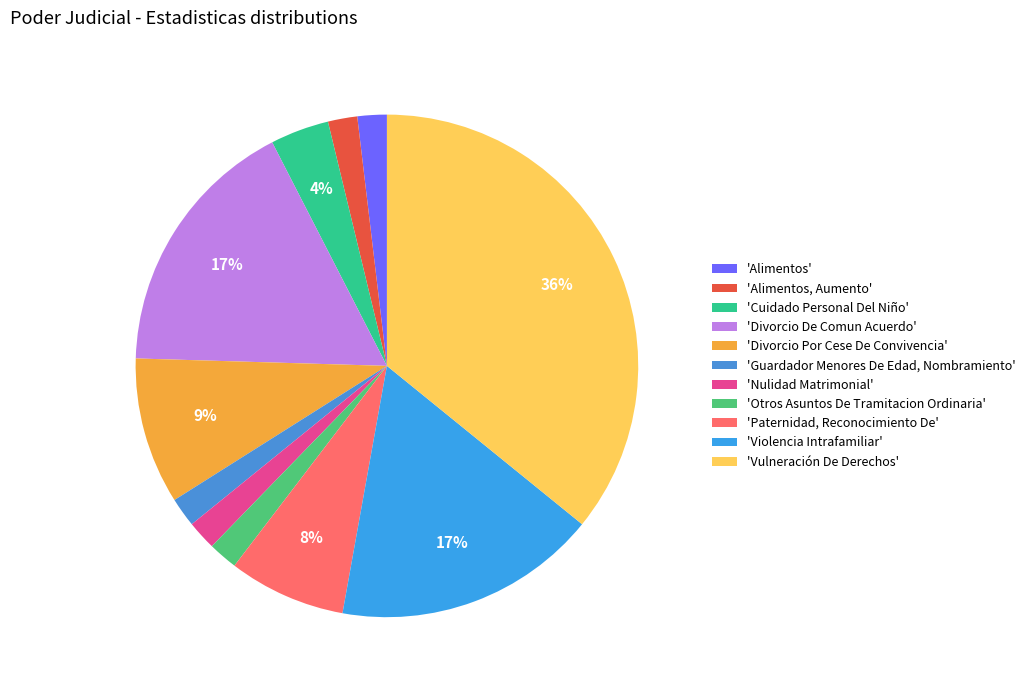

How many slices are in this pie chart?

11